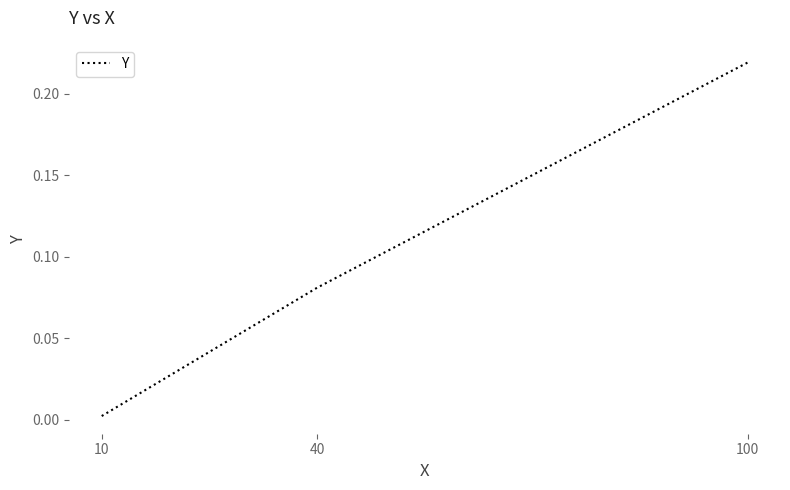

Rank the categories by value from highest to lowest.

100, 40, 10